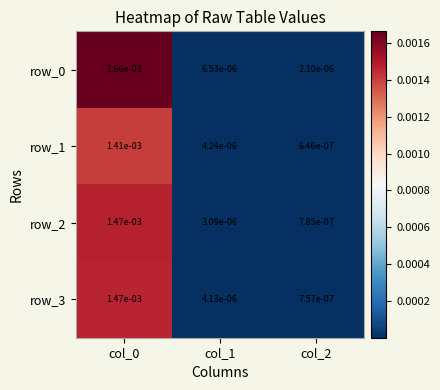

Count the number of data series in this chart.

4